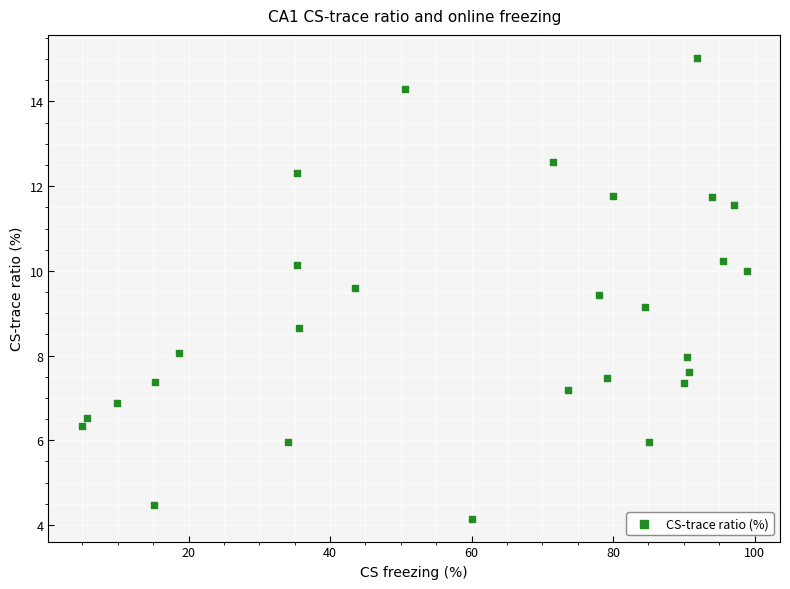

What Y value in the scatter plot is closest to 9?

9.2